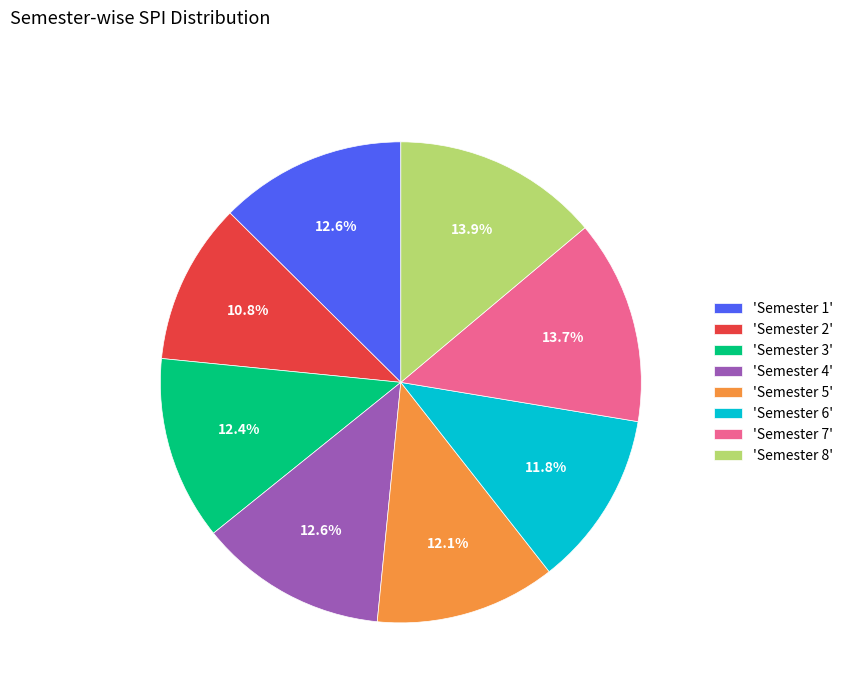

Which slice is the smallest?

'Semester 2'